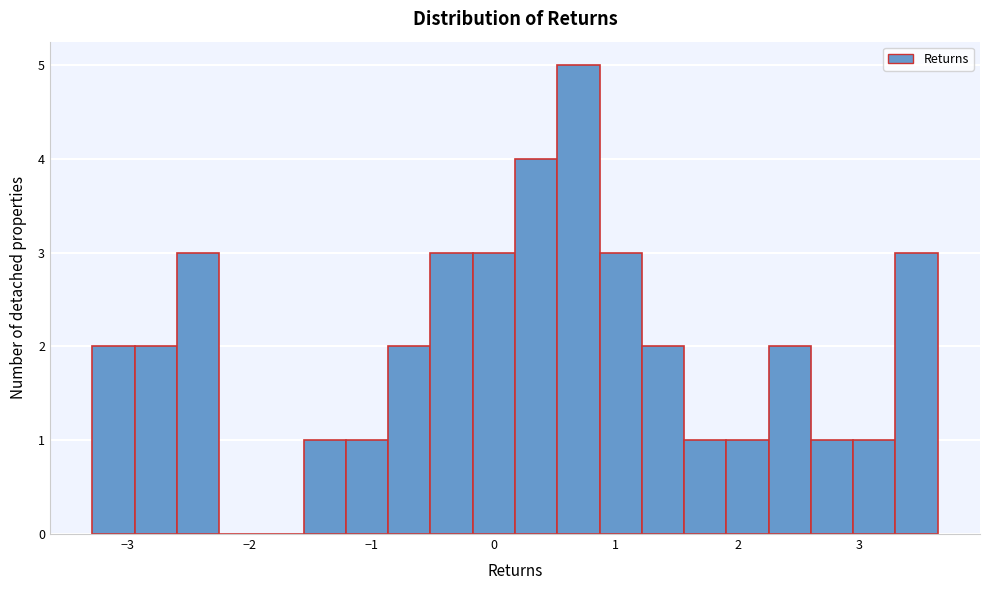

Around what value on the x-axis is the tallest bar? Give the approximate position of its centre, as read against the axis.

0.7